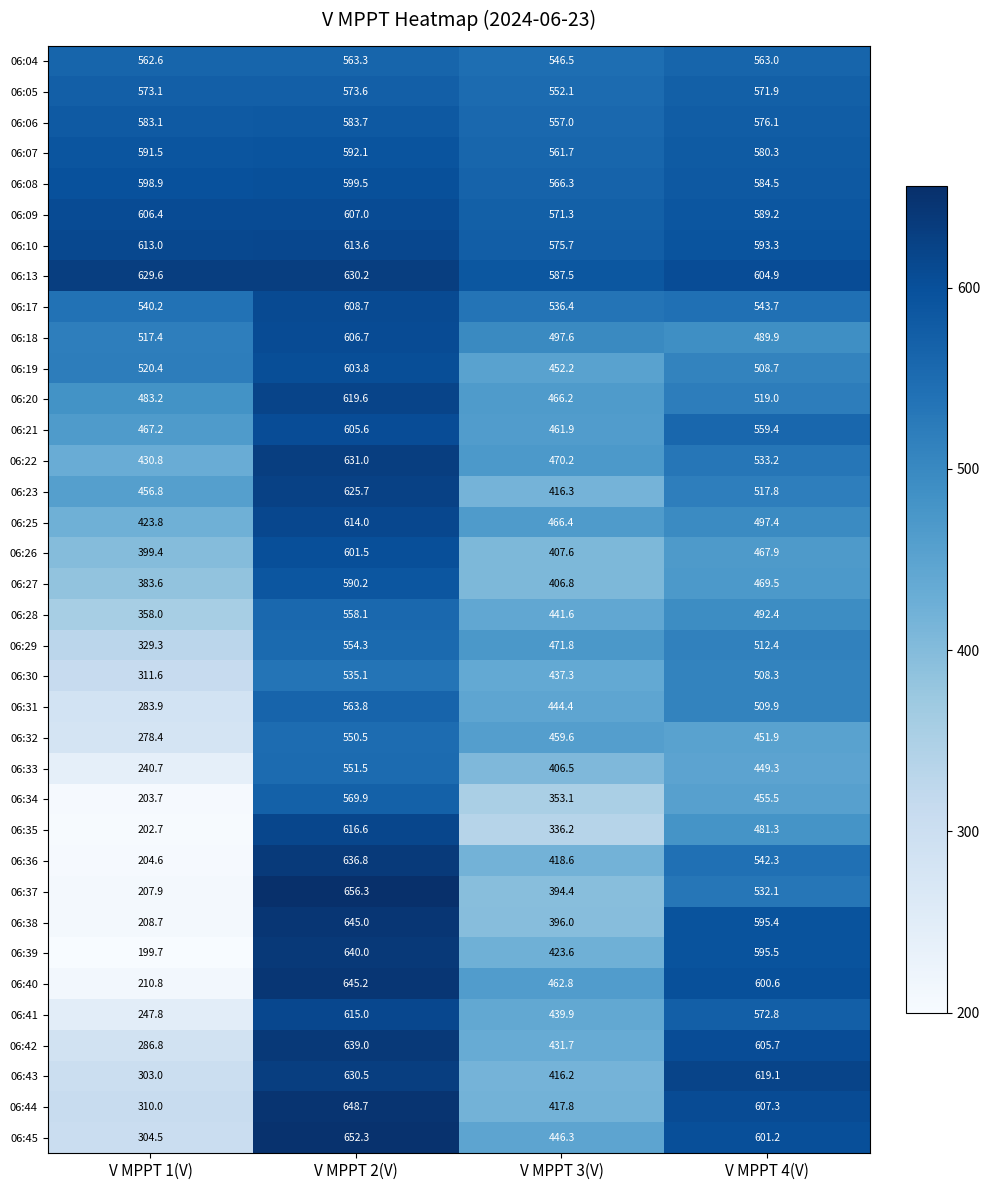

List the series in order of their peak value, lowest first.

06:30, 06:32, 06:33, 06:29, 06:28, 06:04, 06:31, 06:34, 06:05, 06:06, 06:27, 06:07, 06:08, 06:26, 06:19, 06:21, 06:18, 06:09, 06:17, 06:10, 06:25, 06:41, 06:35, 06:20, 06:23, 06:13, 06:43, 06:22, 06:36, 06:42, 06:39, 06:38, 06:40, 06:44, 06:45, 06:37